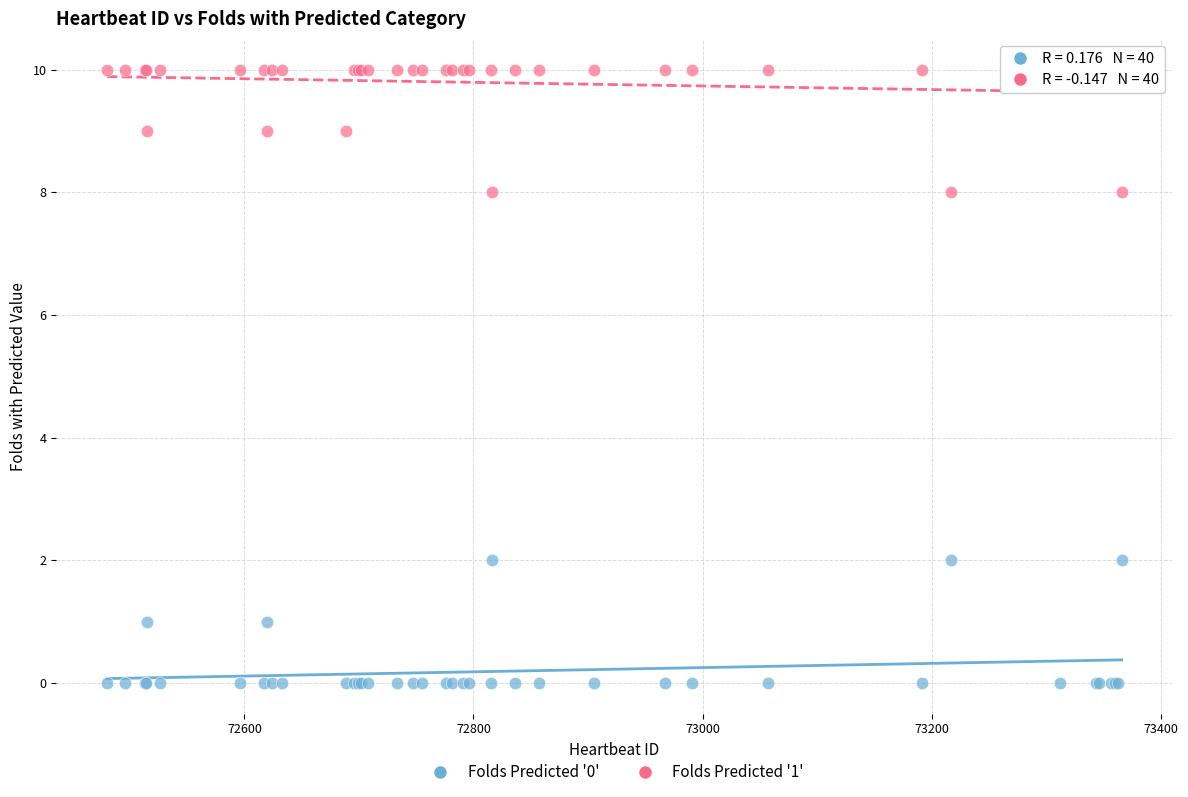

What are all the series names shown in the legend?

Folds Predicted '0', Folds Predicted '1'